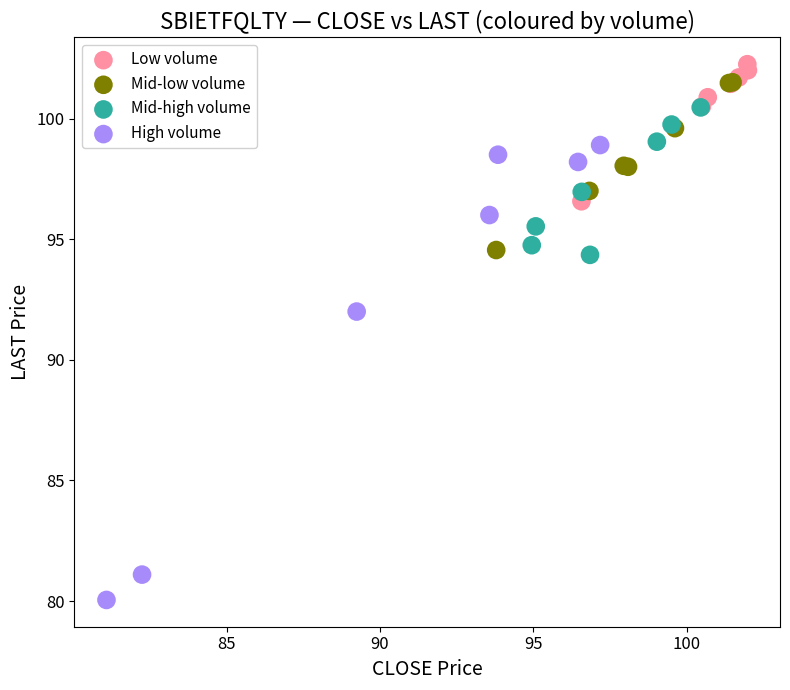

Which series contains the highest Y value?

Low volume